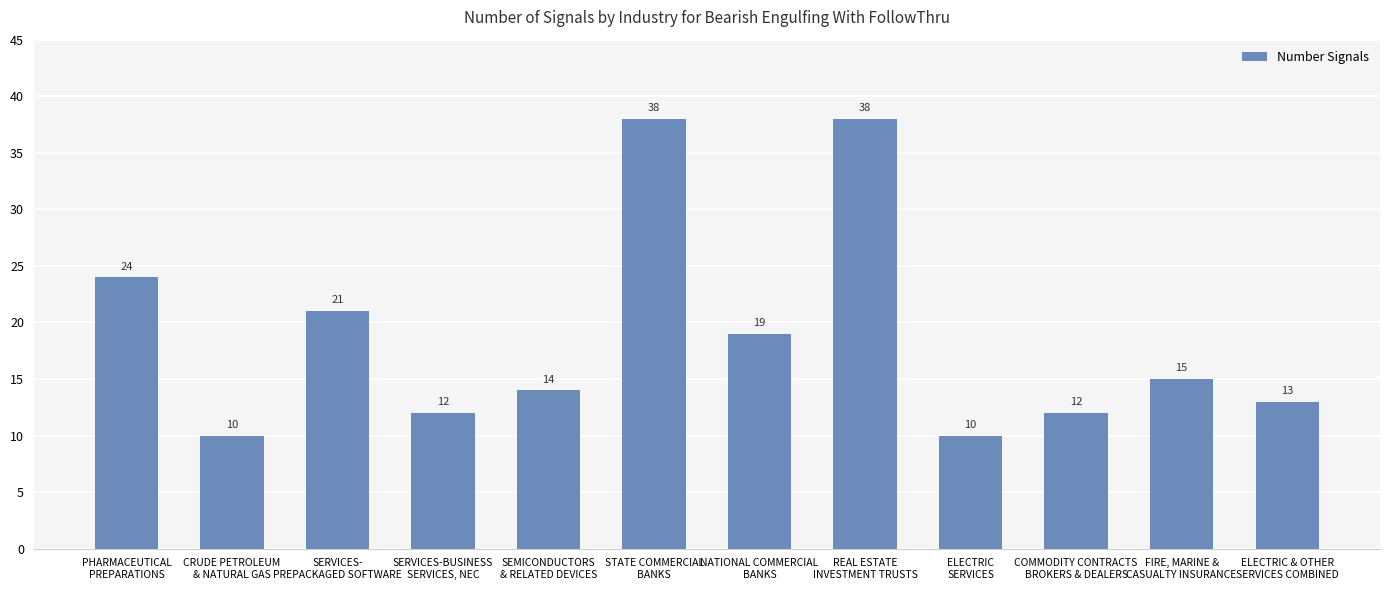

Between REAL ESTATE
INVESTMENT TRUSTS and FIRE, MARINE &
CASUALTY INSURANCE, which is larger?

REAL ESTATE
INVESTMENT TRUSTS